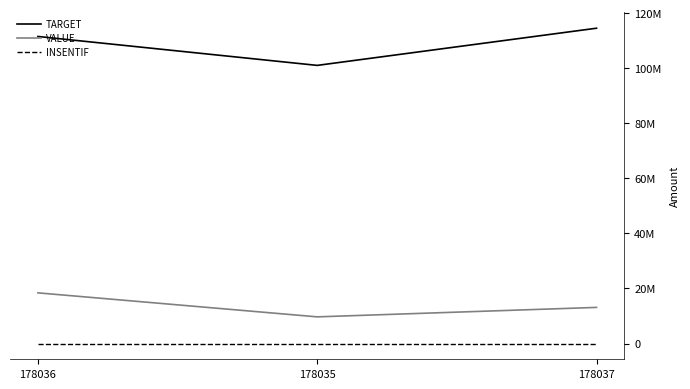

Which series has the largest range (max minus min)?

TARGET